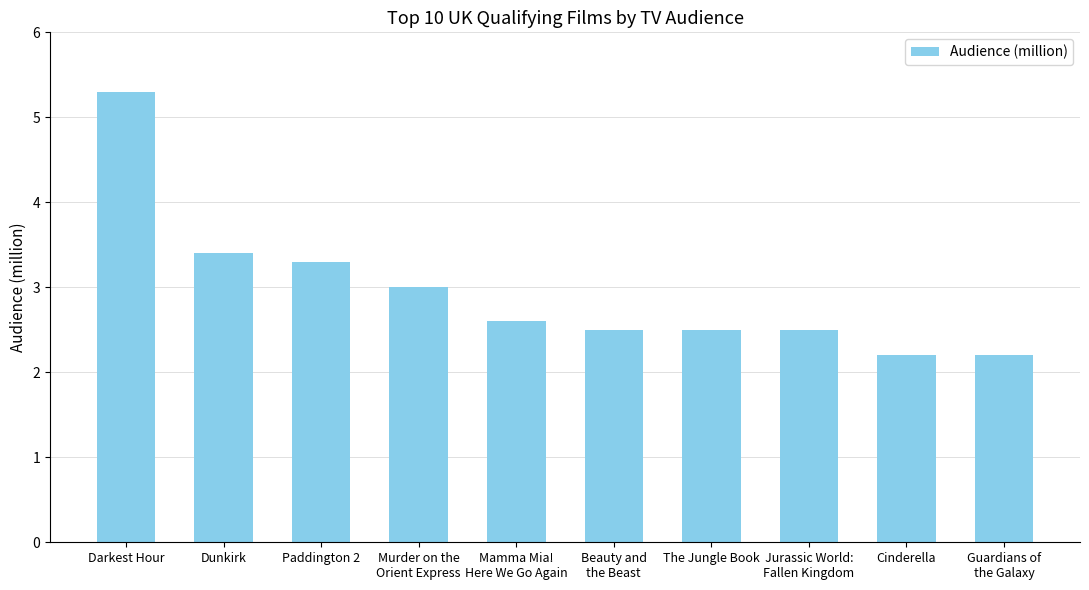

What is the ratio of the value at Darkest Hour to the value at Beauty and
the Beast?

2.1